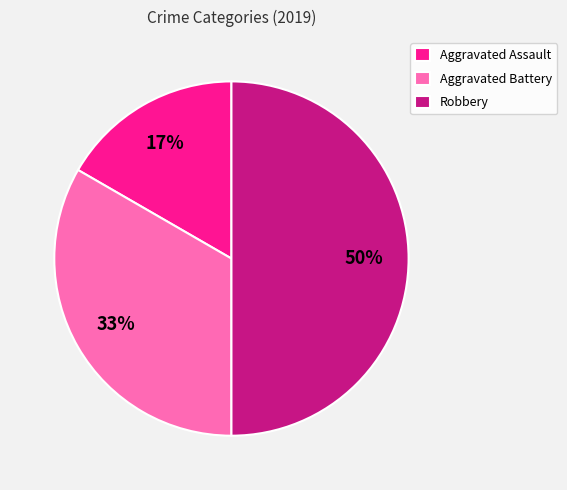

Which has a higher value, Robbery or Aggravated Battery?

Robbery